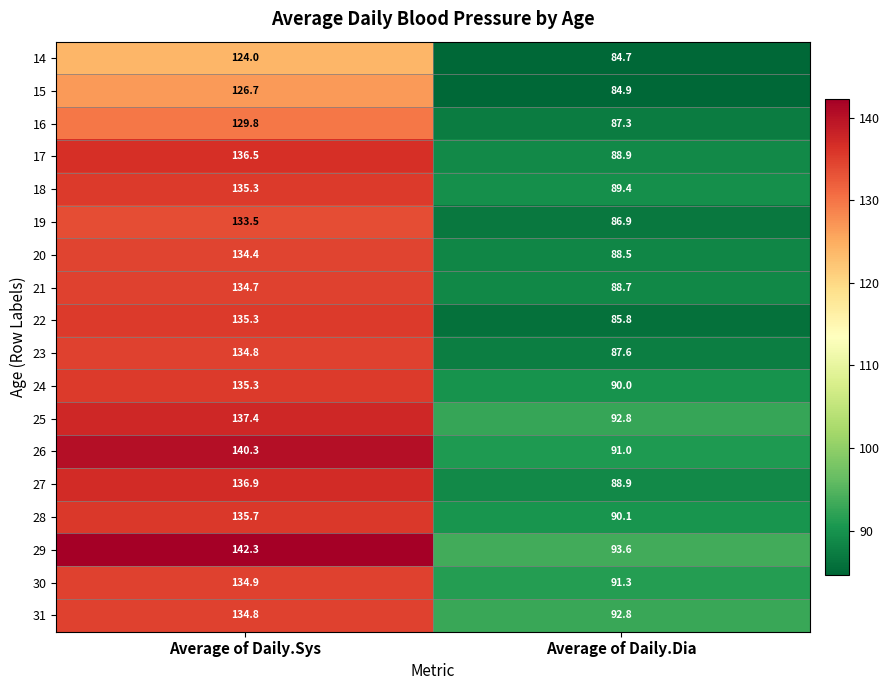

How many series are shown in this chart?

18